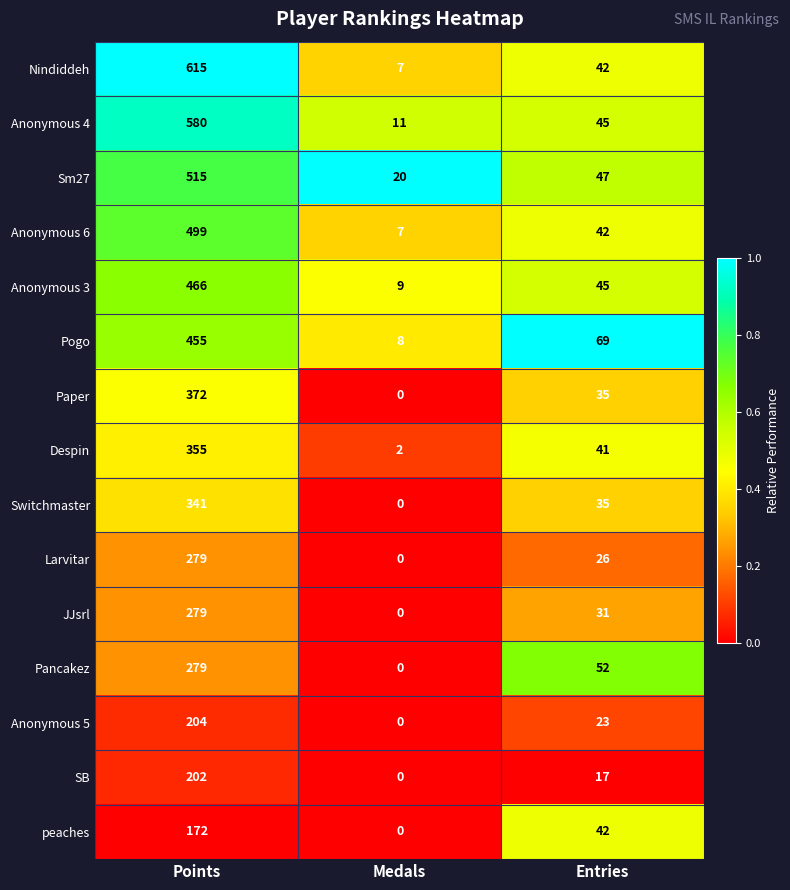

The value of Anonymous 4 at Entries is 77. True or false?

False